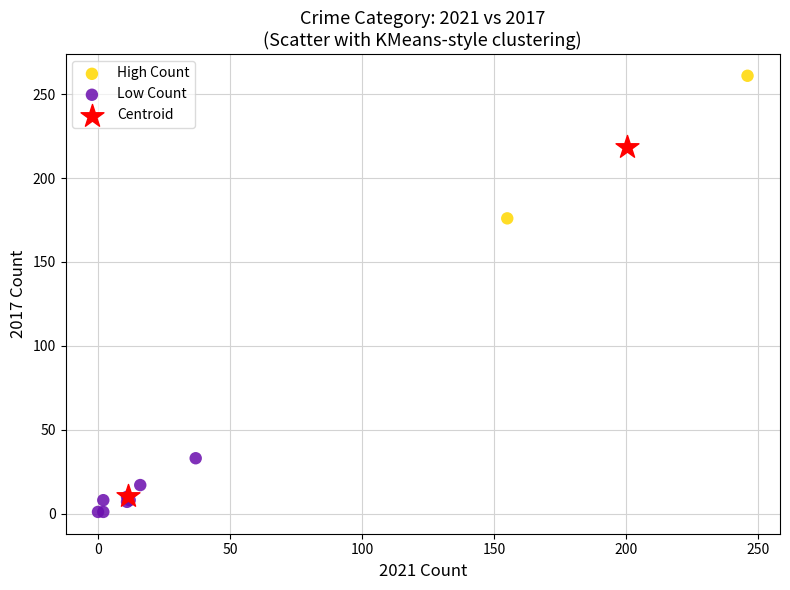

Which series contains the highest Y value?

High Count